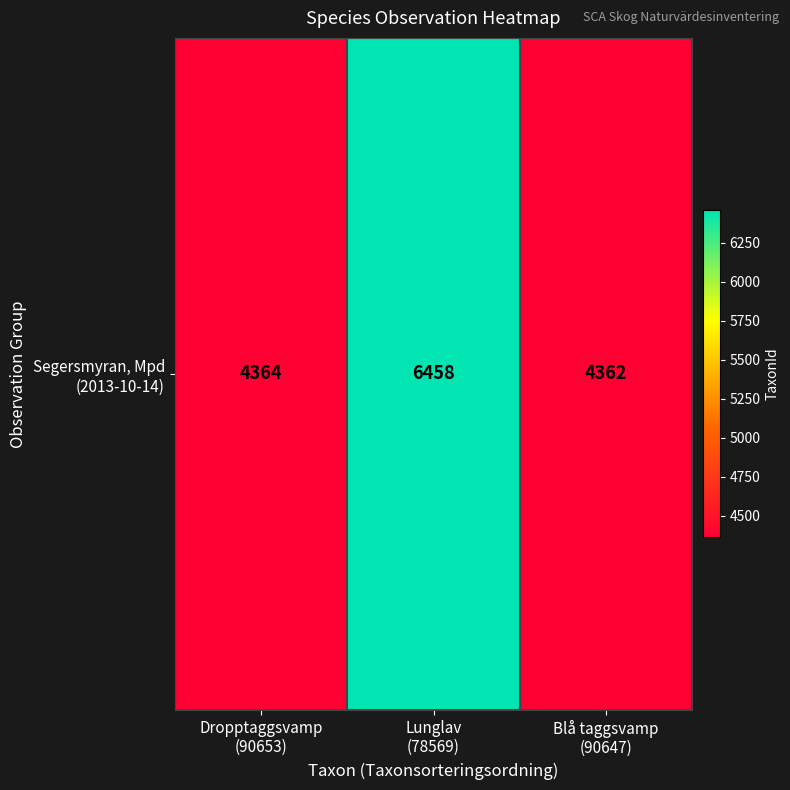

Reading left to right, what are all the values shown in this chart?

4364	6458	4362